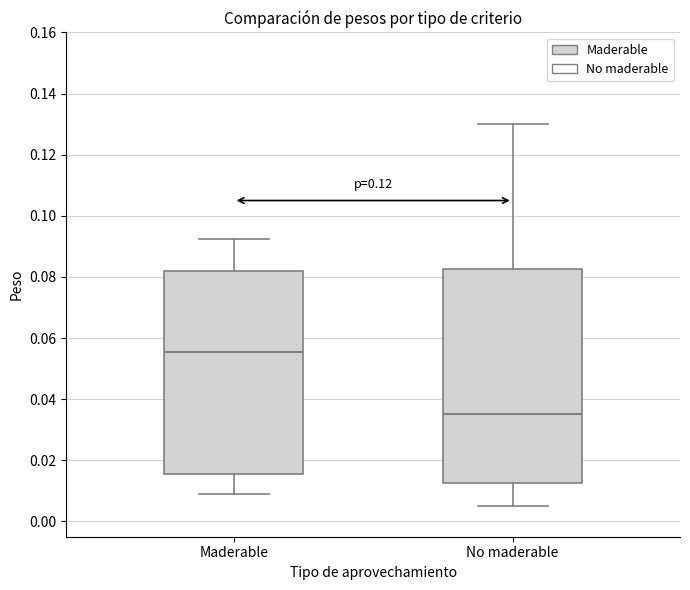

Reading left to right, read every box against the y-axis: the position of its median line, the range the box covers, and the ends of its whiskers. The values are not printed on the chart, so give them approximately, as read against the axis.

Maderable: median 0.056, box 0.016 to 0.082, whiskers 0.010 to 0.092
No maderable: median 0.036, box 0.012 to 0.082, whiskers 0.006 to 0.130